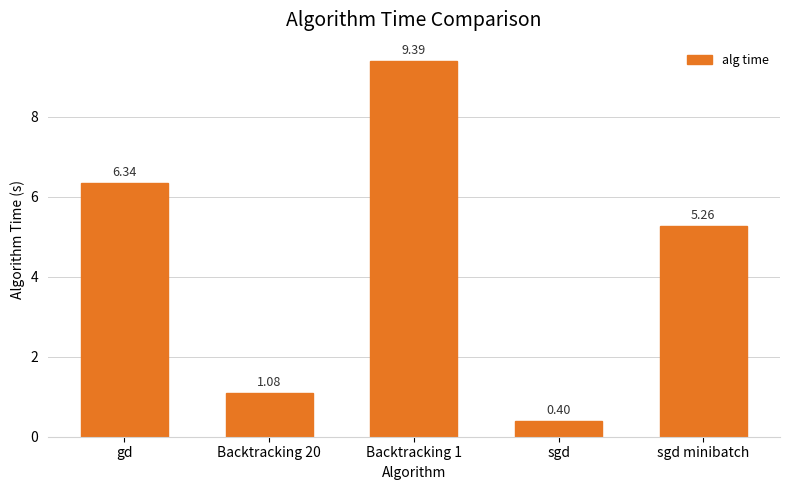

At which label does the data first exceed 5?

gd